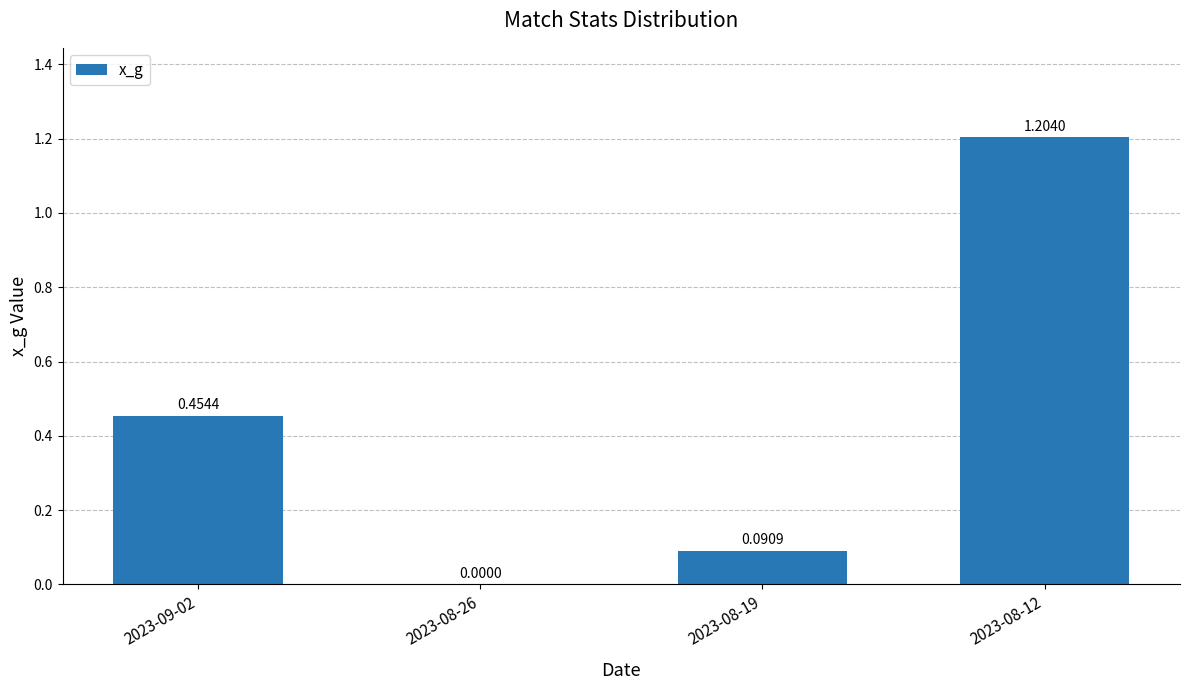

What is the sum of all values?

1.7